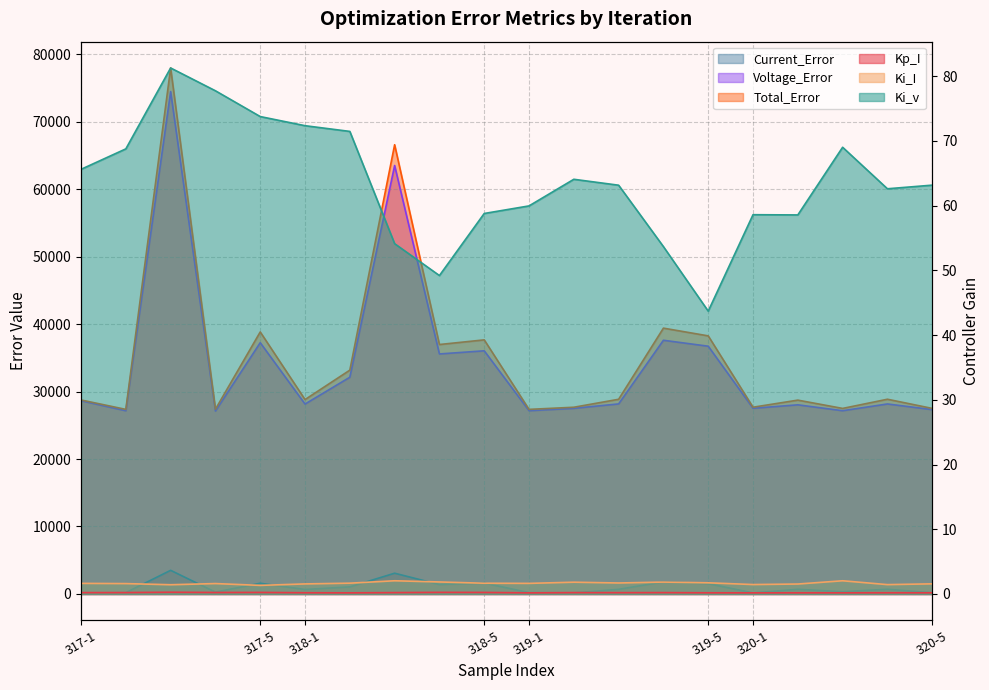

What is the average value of the Kp_I series?

0.2